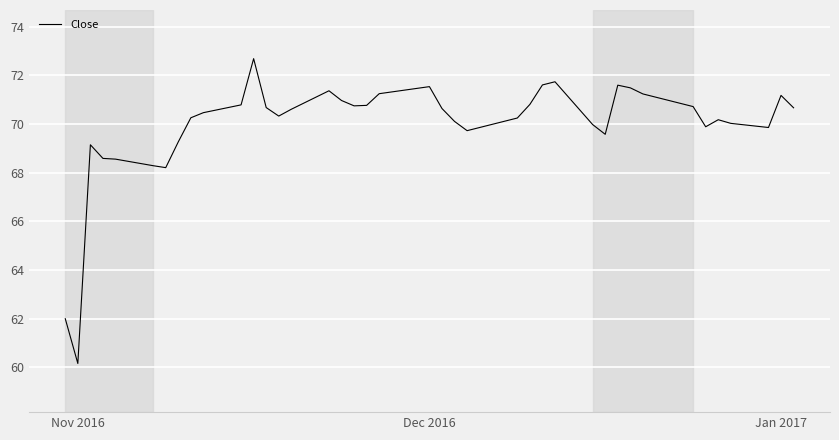

What is the difference between the maximum and minimum values?

12.5